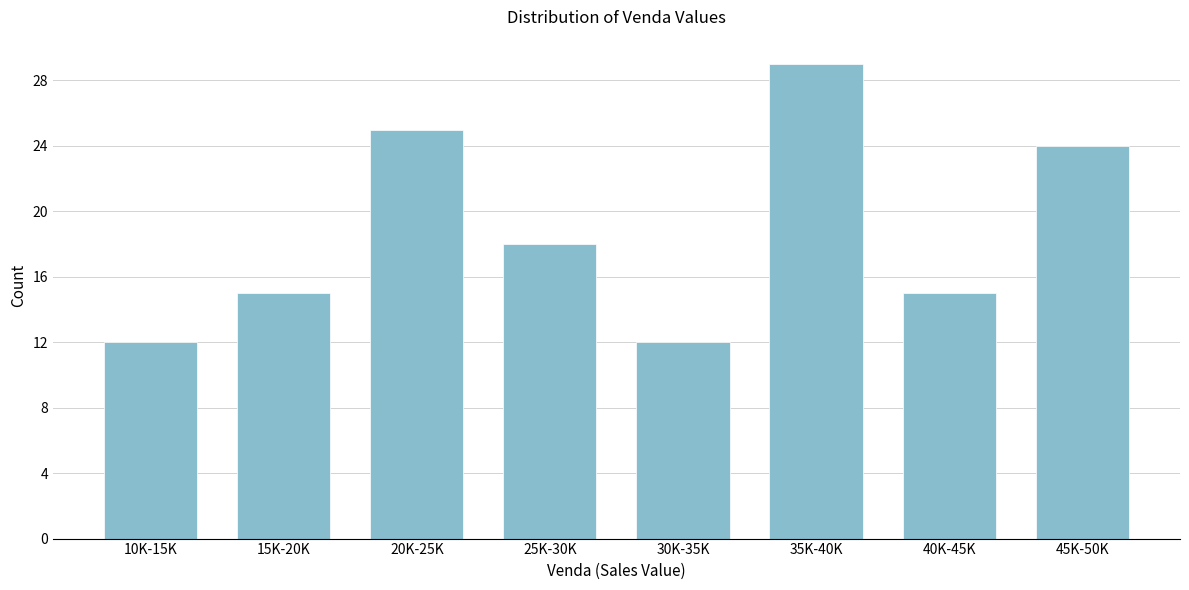

Reading left to right, list all the values displayed in this chart.

10K-15K=12	15K-20K=15	20K-25K=25	25K-30K=18	30K-35K=12	35K-40K=29	40K-45K=15	45K-50K=24